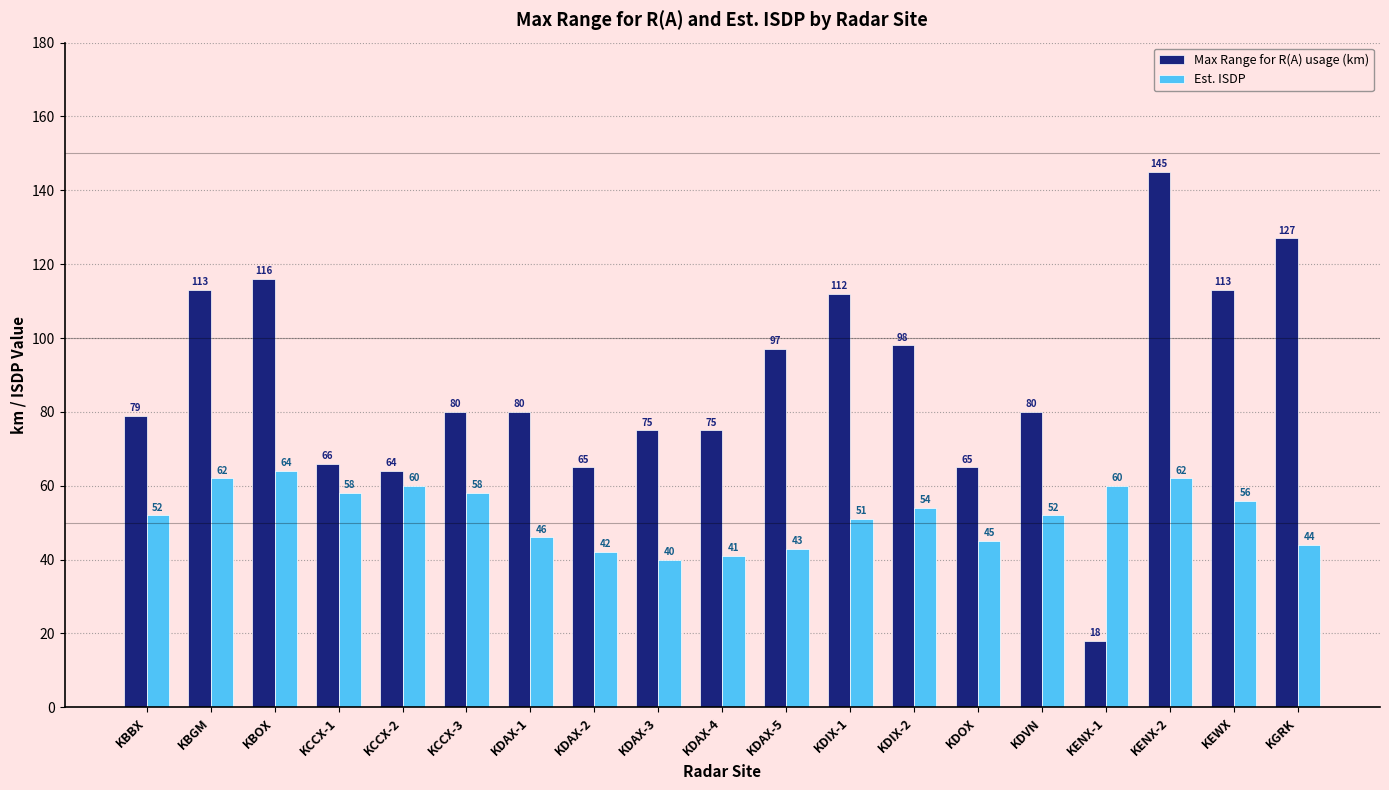

What is the difference between the second highest and second lowest values in the Est. ISDP series?

21